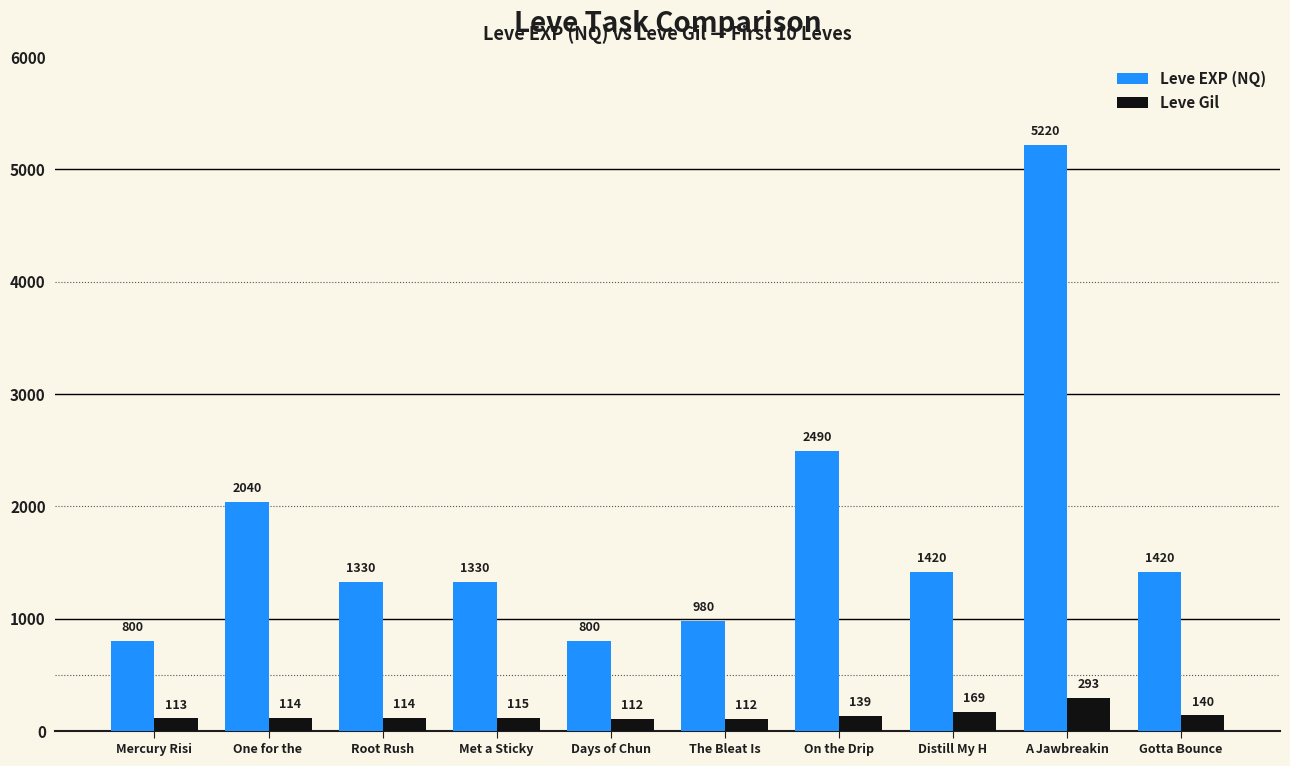

What is the greatest value displayed?

5220